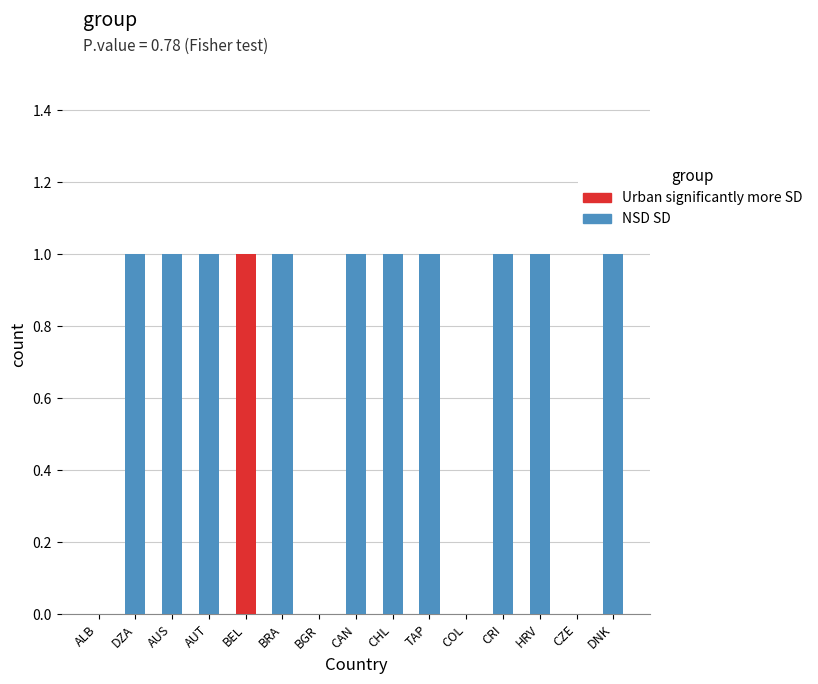

Is it true that NSD SD equals 1 at DNK?

True